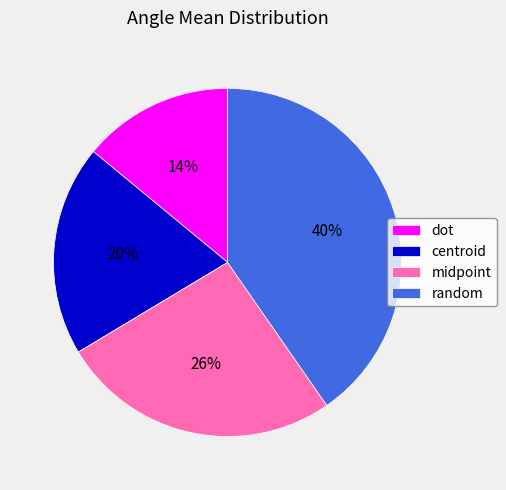

Which slice is the largest?

random